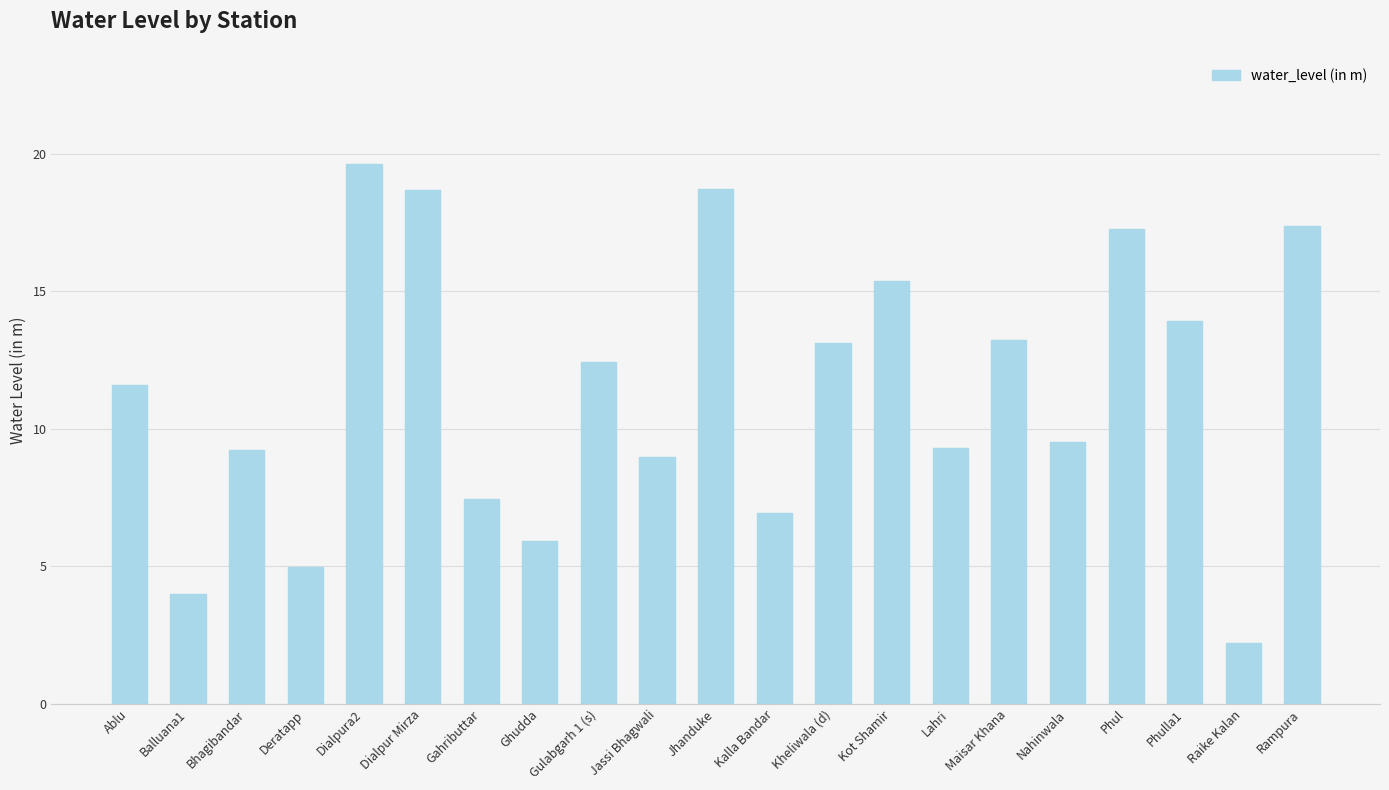

What is the change in value from Jhanduke to Maisar Khana?

-5.5